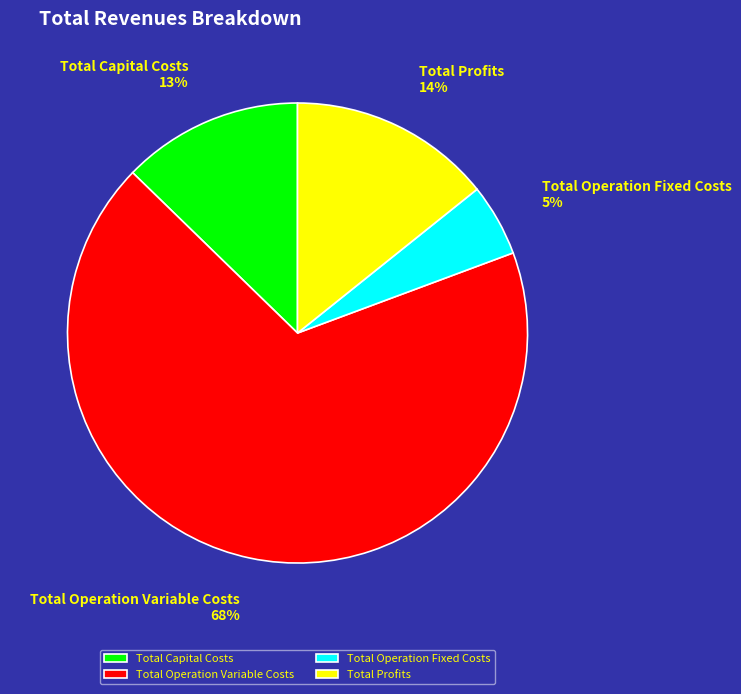

Is it true that Total Operation Fixed Costs is 1% of the pie?

False